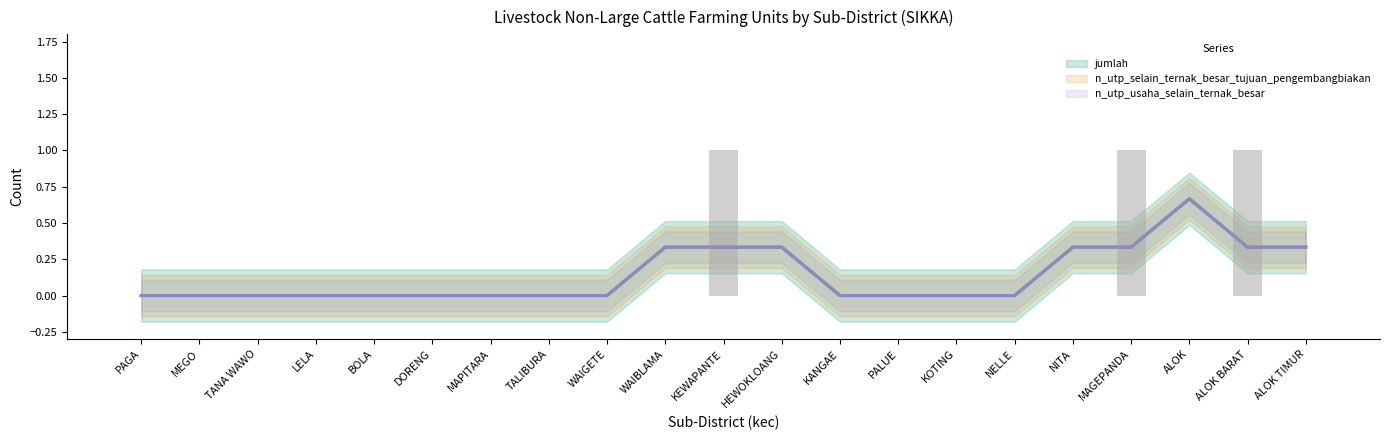

At how many categories does at least one series exceed 0?

8